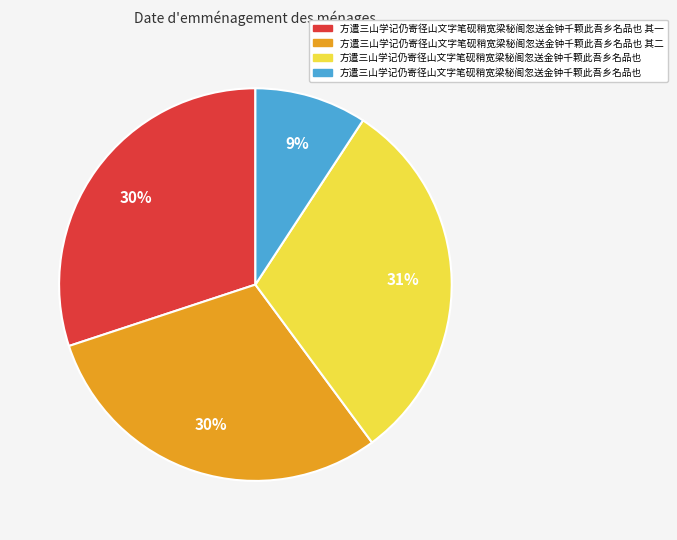

To the nearest percent, what is the average slice percentage?

25%